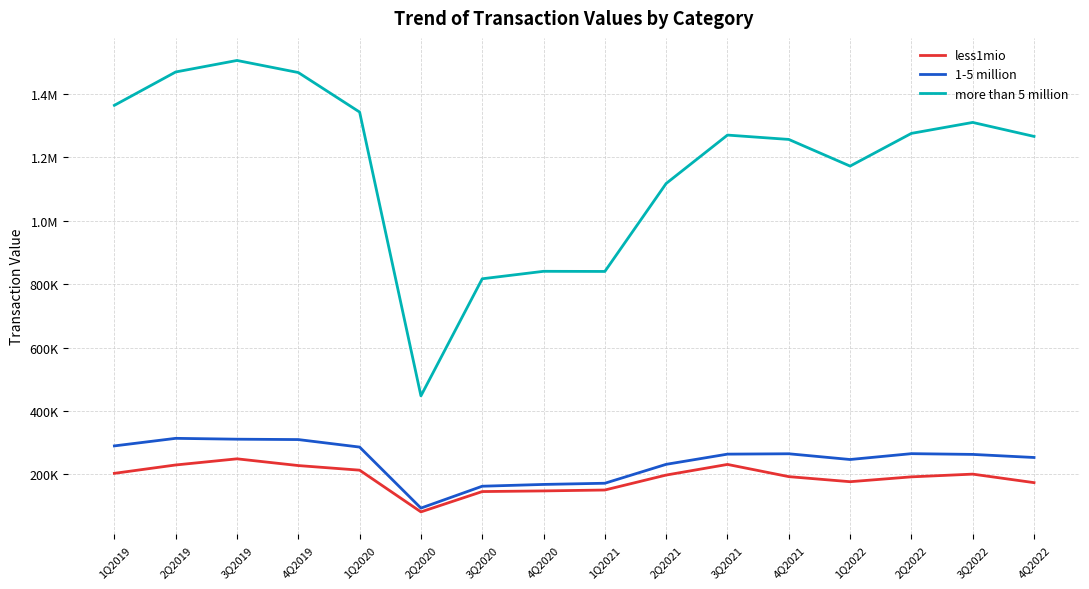

True or false: 1-5 million and less1mio cross at least once.

False